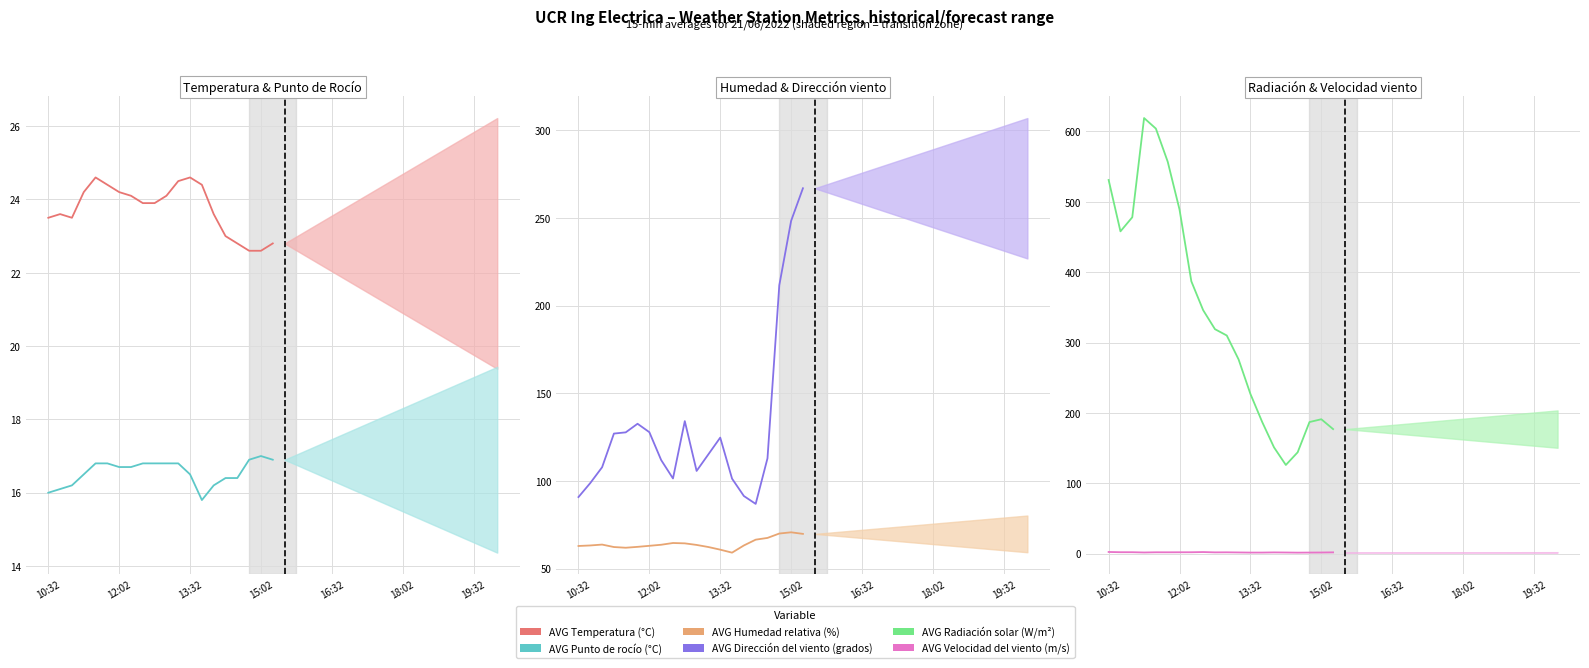

How many categories are shown in the chart?

20